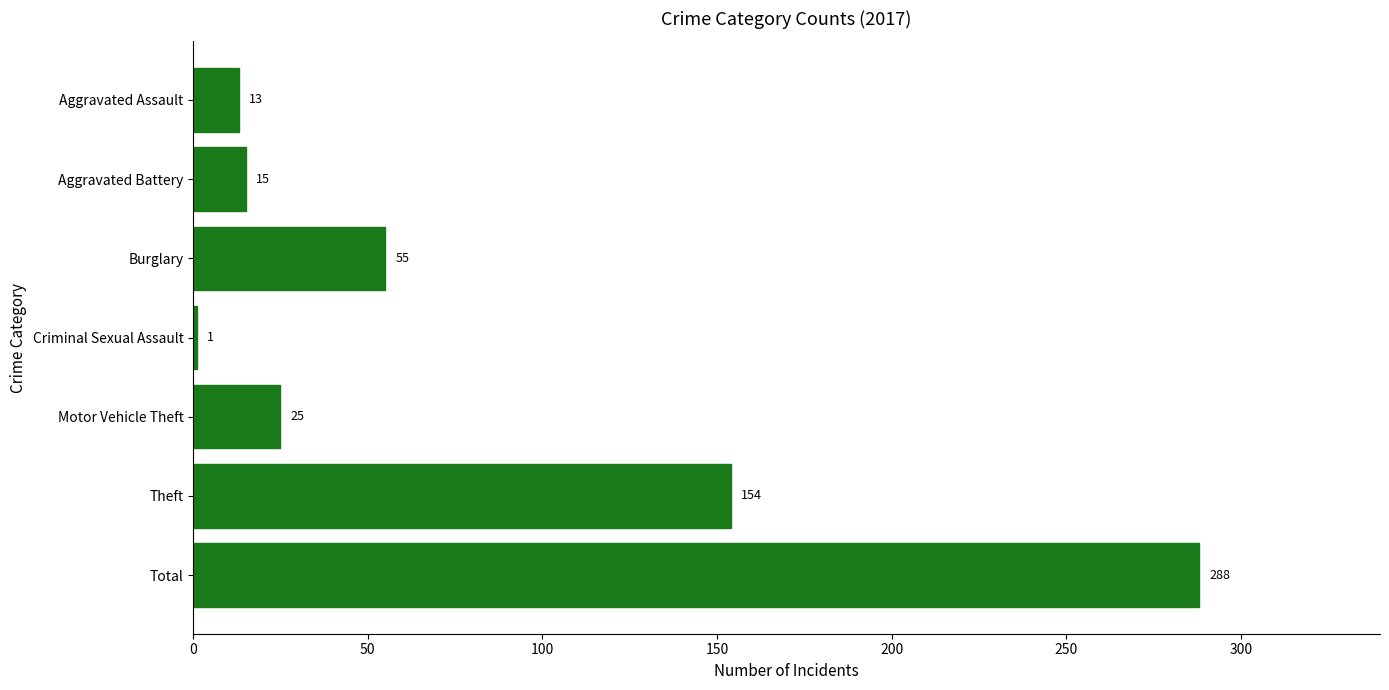

What is the change in value from Burglary to Criminal Sexual Assault?

-54